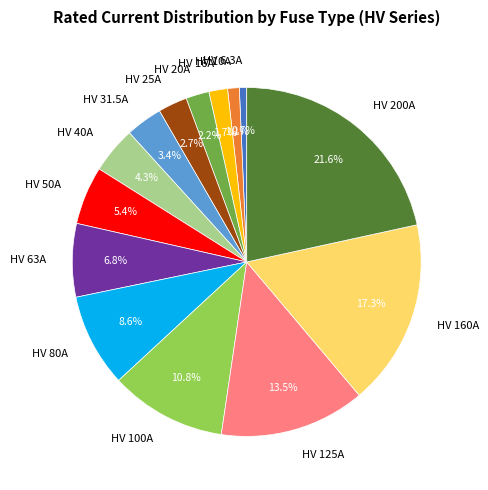

What portion of the pie excludes HV 160A?

82.7%